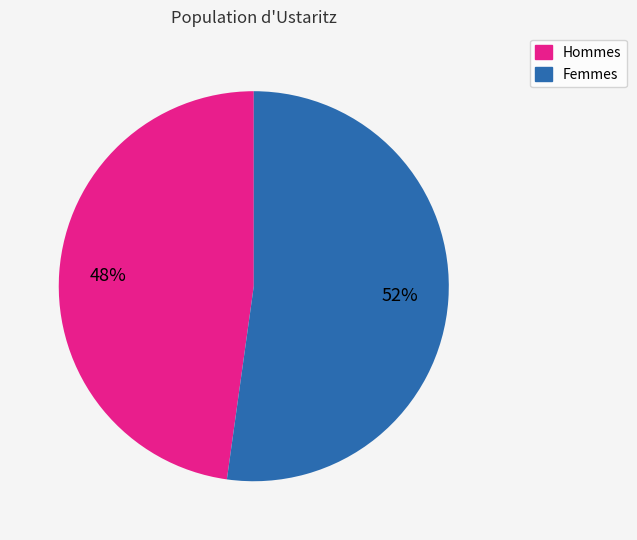

Is it true that Hommes is 42% of the pie?

False